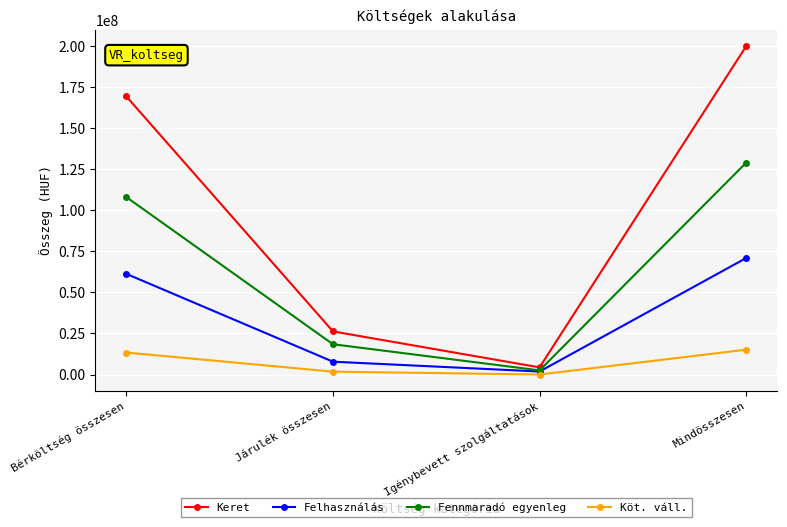

Reading left to right, what are all the values shown in this chart?

Keret: Bérköltség összesen=169400000	Járulék összesen=26257000	Igénybevett szolgáltatások=4343000	Mindösszesen=200000000
Felhasználás: Bérköltség összesen=61316018	Járulék összesen=7816452	Igénybevett szolgáltatások=1822754	Mindösszesen=70955224
Fennmaradó egyenleg: Bérköltség összesen=108083982	Járulék összesen=18440548	Igénybevett szolgáltatások=2520246	Mindösszesen=129044776
Köt. váll.: Bérköltség összesen=13392866	Járulék összesen=1741073	Igénybevett szolgáltatások=0	Mindösszesen=15133939